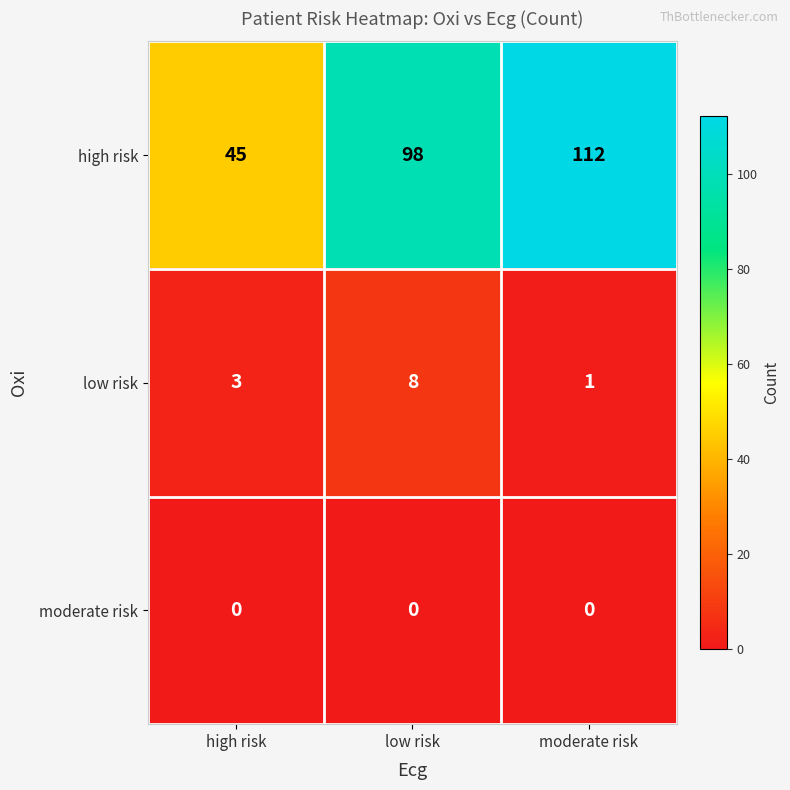

The high risk series shows 112 at moderate risk. True or false?

True